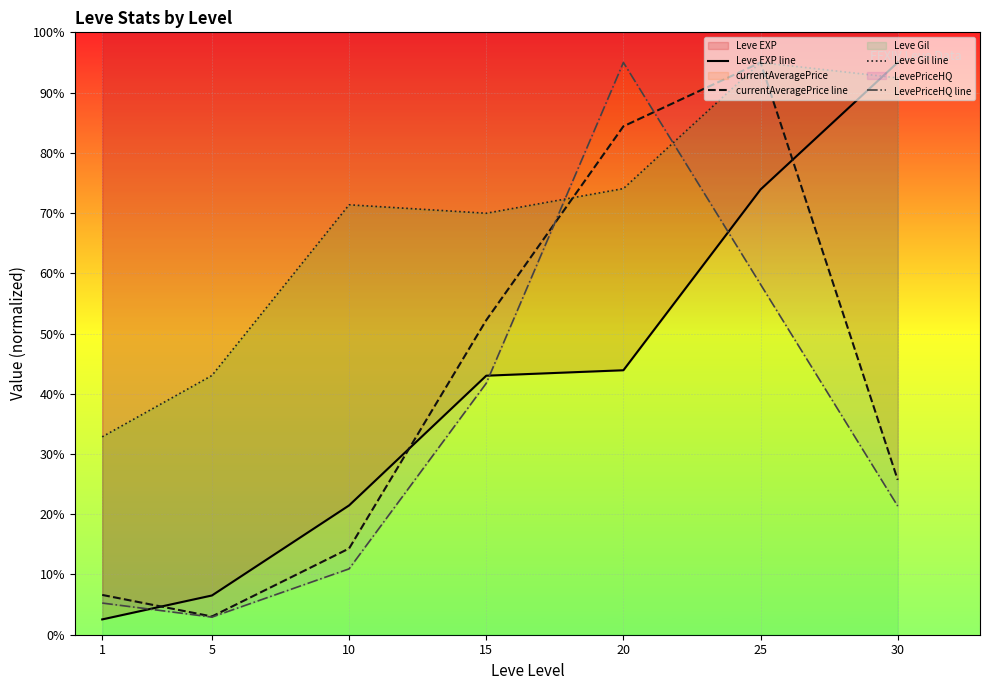

What value does the Leve EXP line series have at 10?

21.5